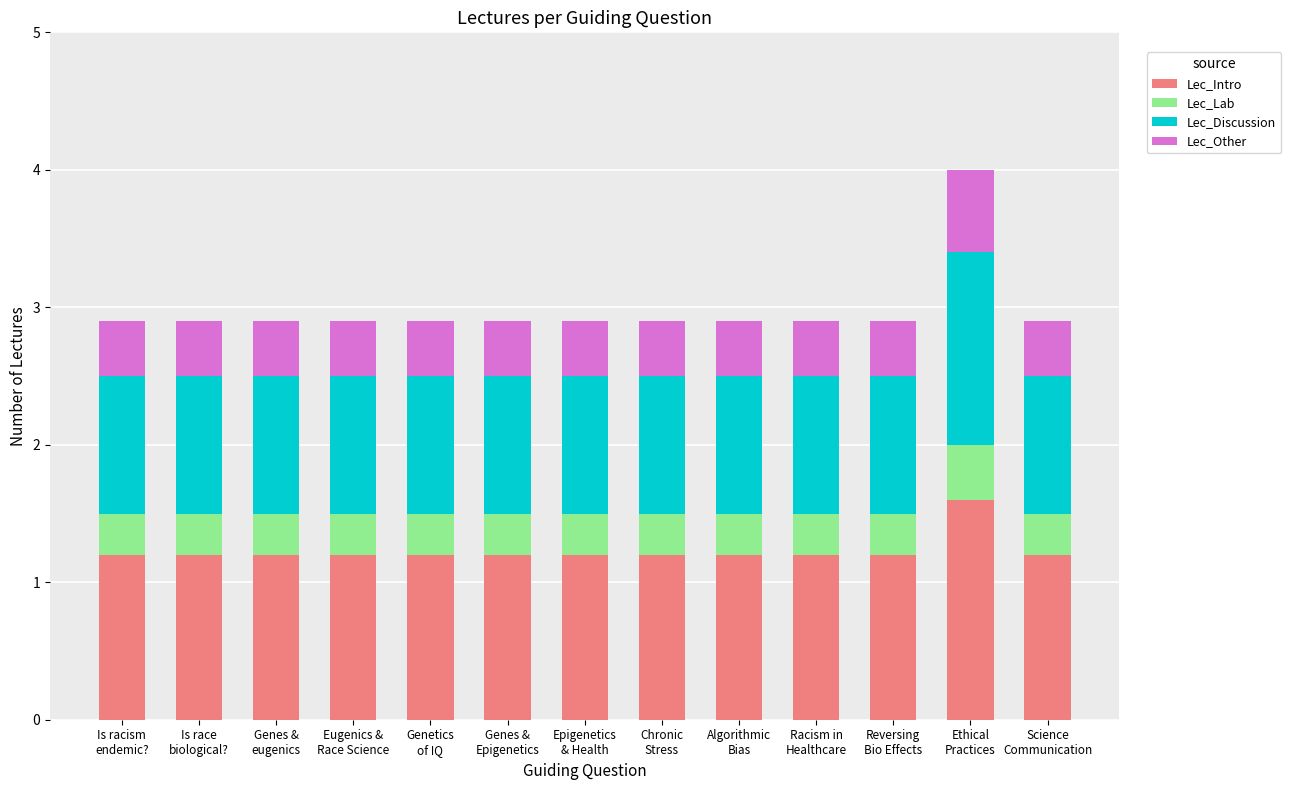

What is the lowest value of the Lec_Intro series?

1.2